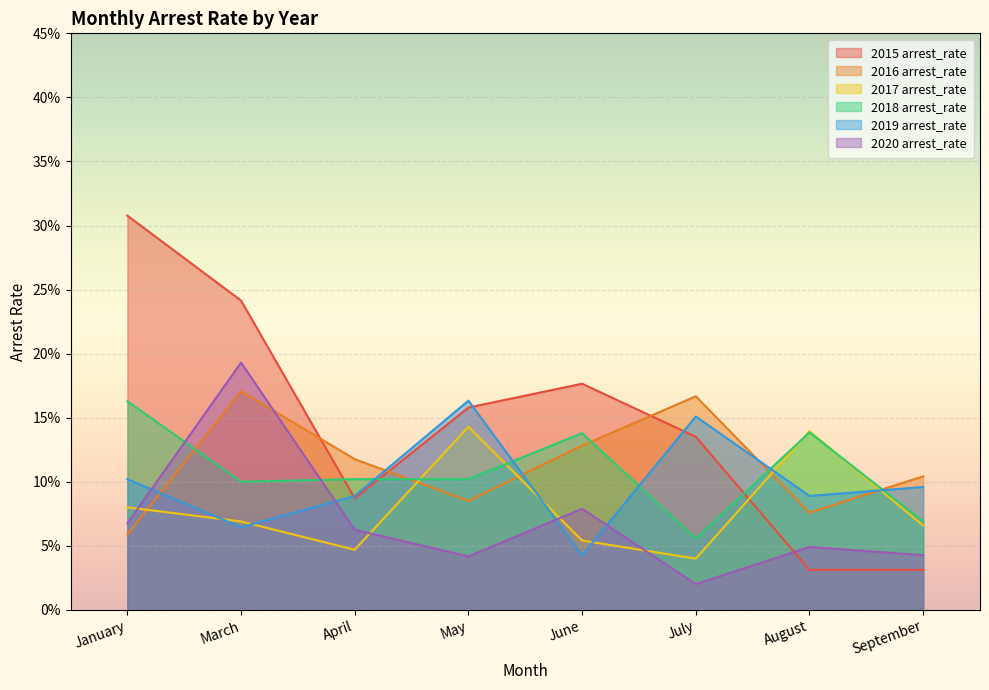

What is the label of the 7th point from the right?

March